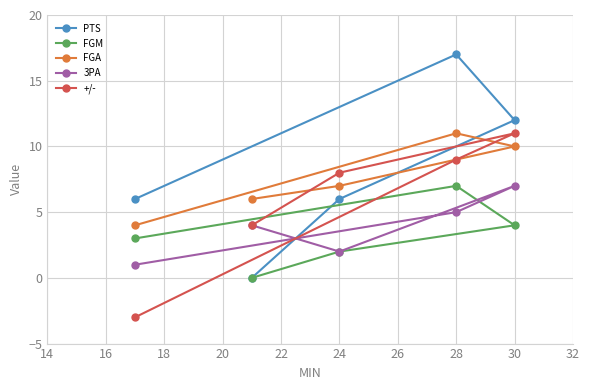

True or false: 3PA has a value of 5 at 28.

True